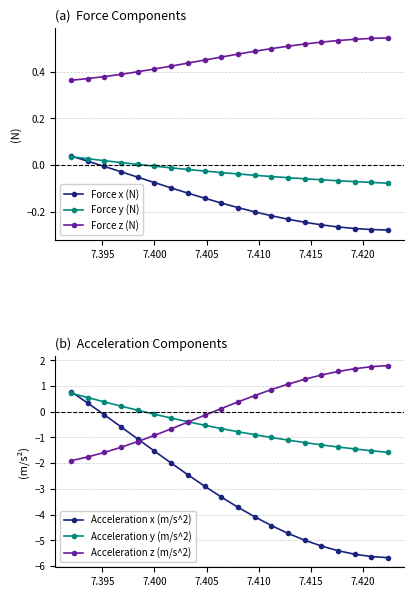

True or false: Force x (N) and Force z (N) cross at least once.

False